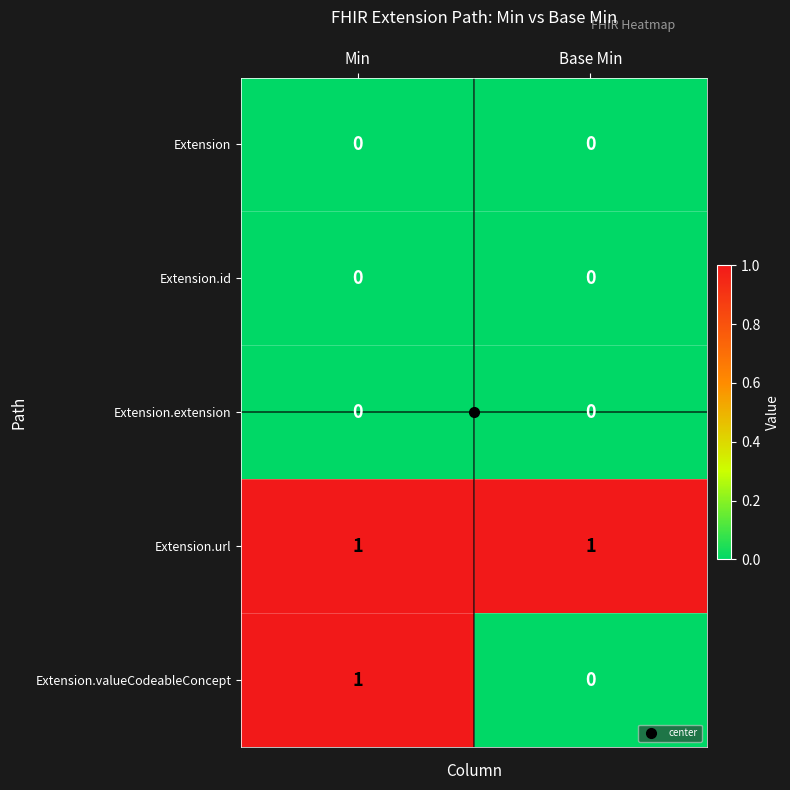

Between Min and Base Min, which series saw the biggest shift?

Extension.valueCodeableConcept